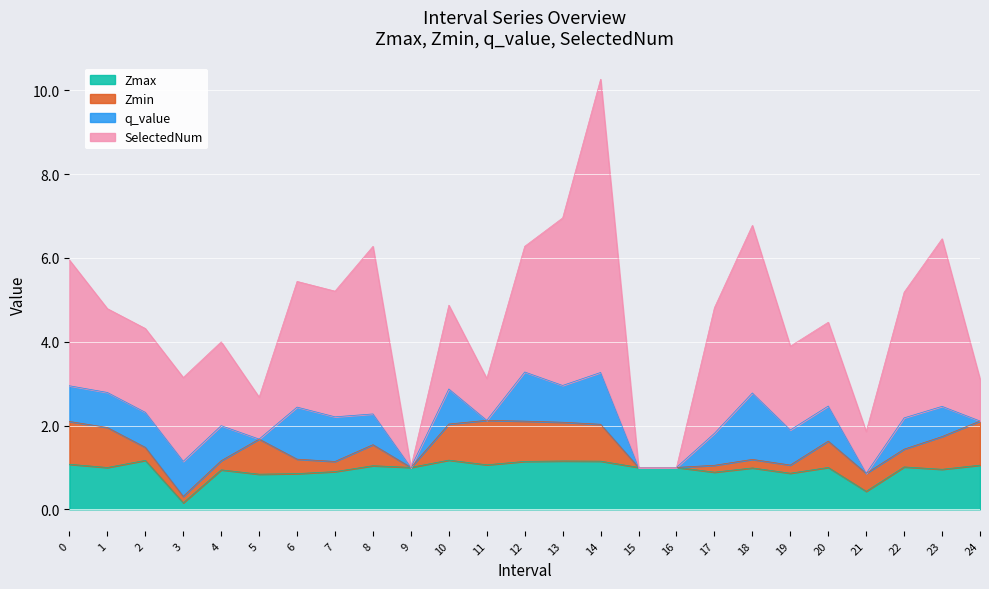

How many times do Zmax and SelectedNum cross each other?

7